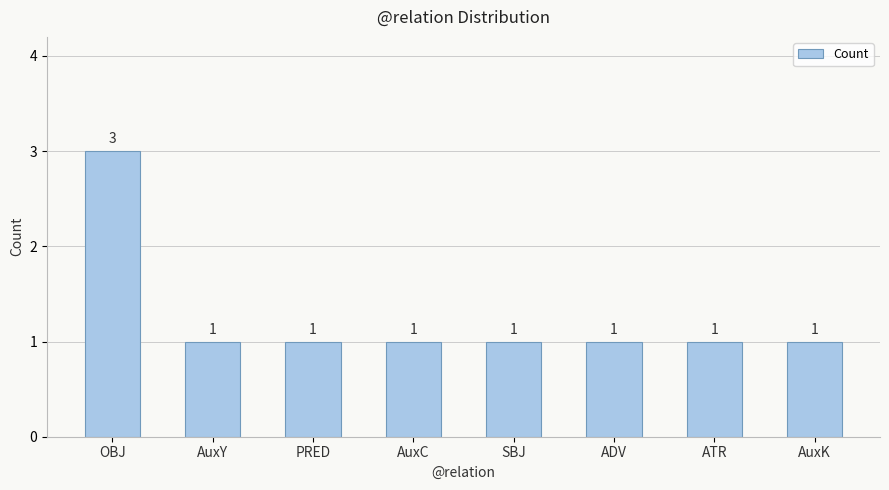

What is the maximum value shown in the chart?

3